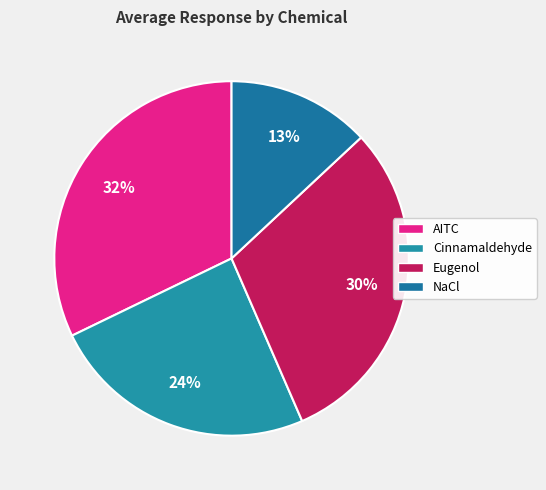

Is it true that AITC is 40% of the pie?

False